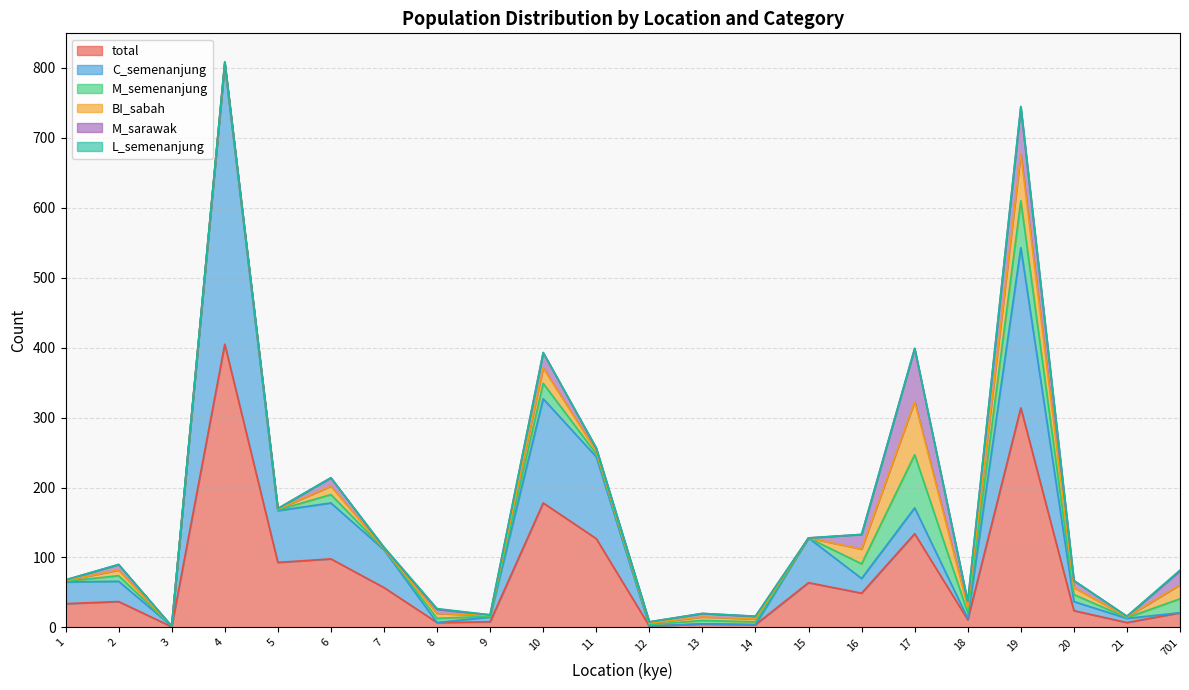

At which category is the sum across all series the highest?

4